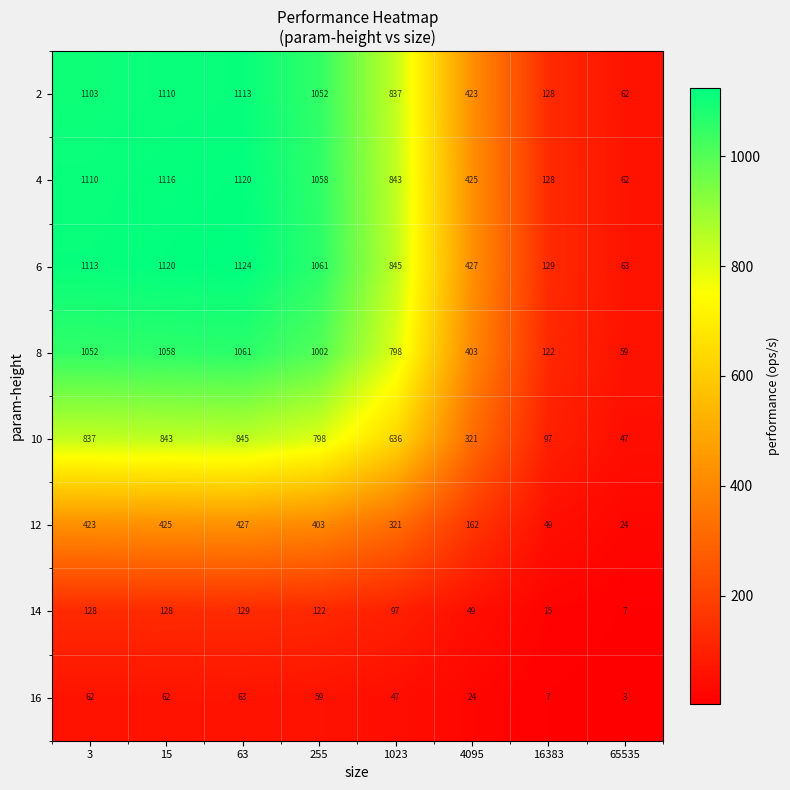

What is the spread (max minus min) of values at 4095?

403